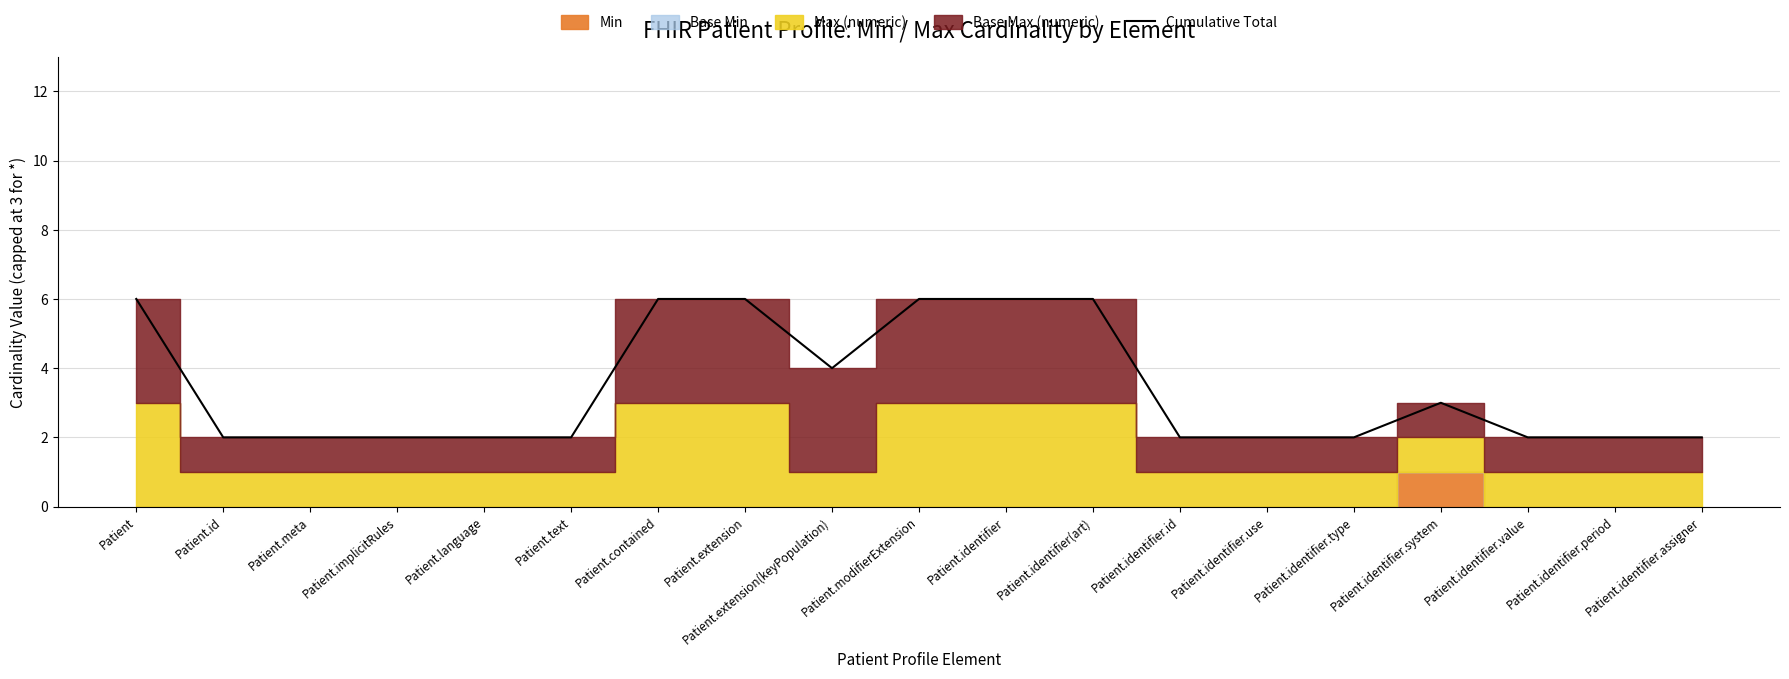

What is the smallest value displayed?

2